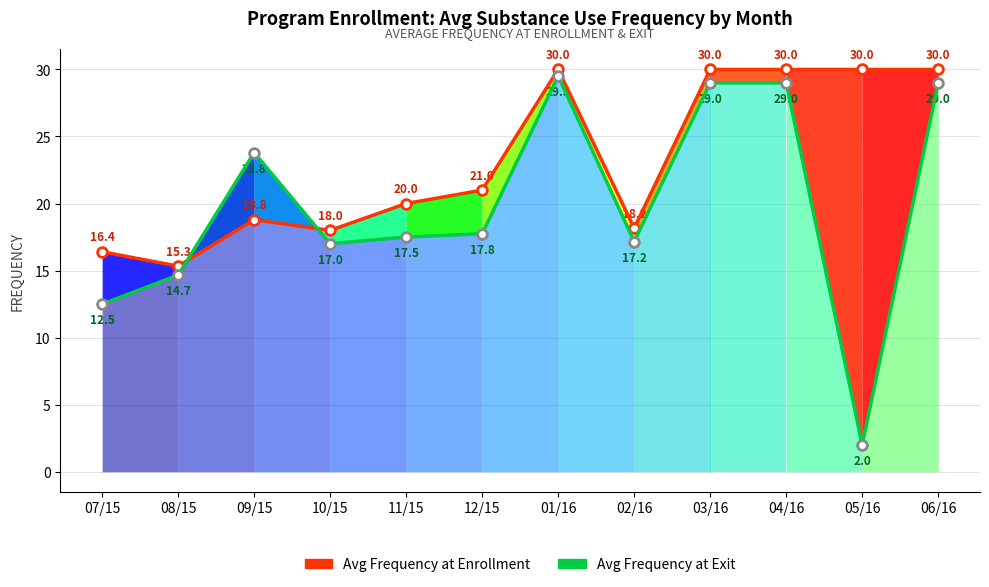

How many data points in Avg Frequency at Enrollment are above 21?

5